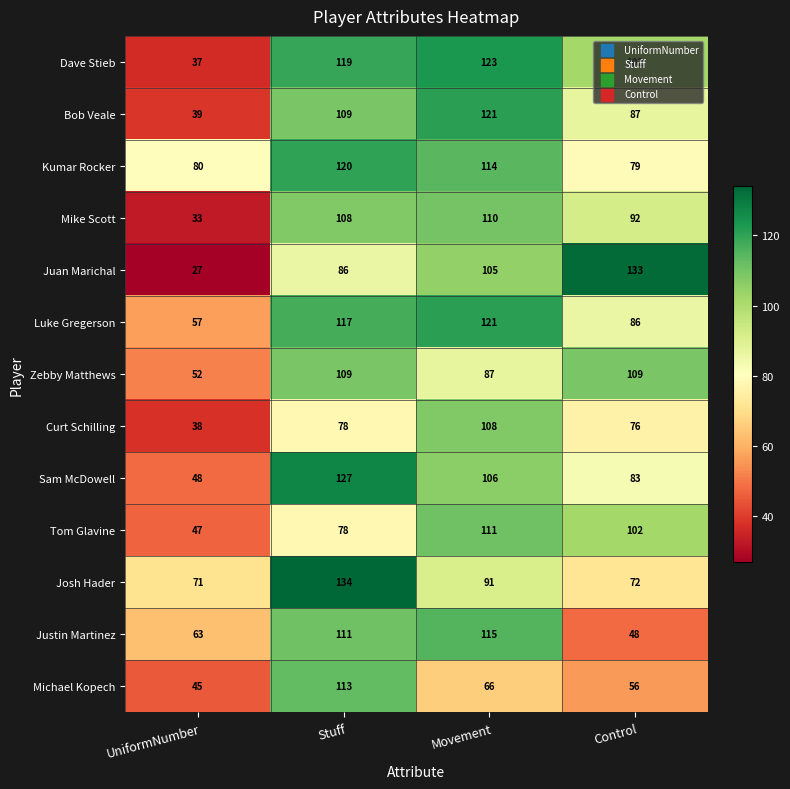

What is the spread (max minus min) of values at Movement?

57